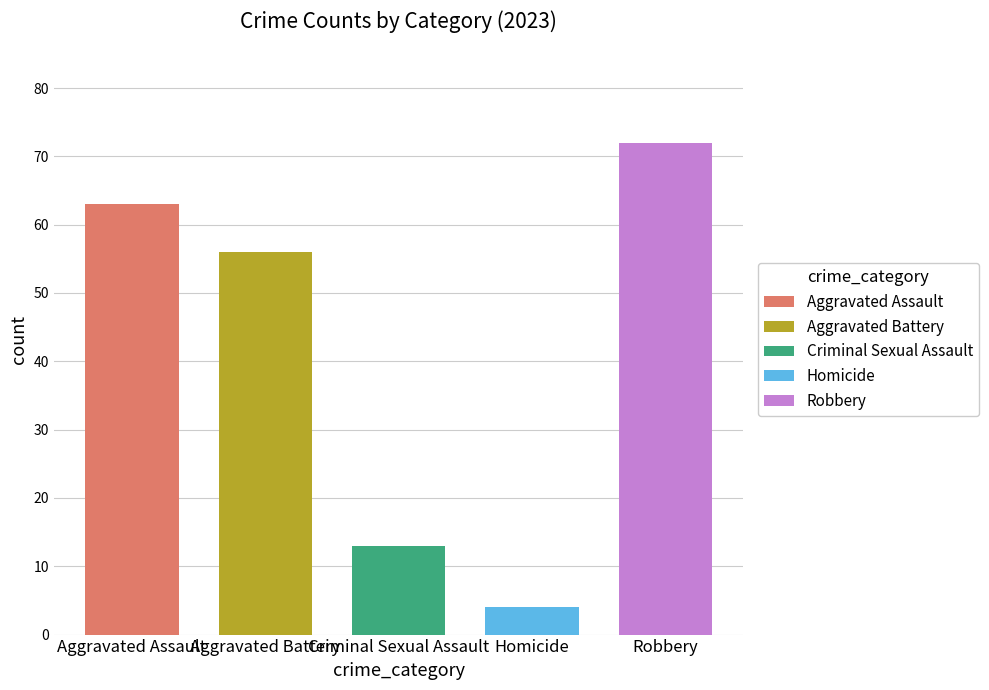

At 2019, list the series in order from largest to smallest.

Robbery, Aggravated Assault, Aggravated Battery, Criminal Sexual Assault, Homicide